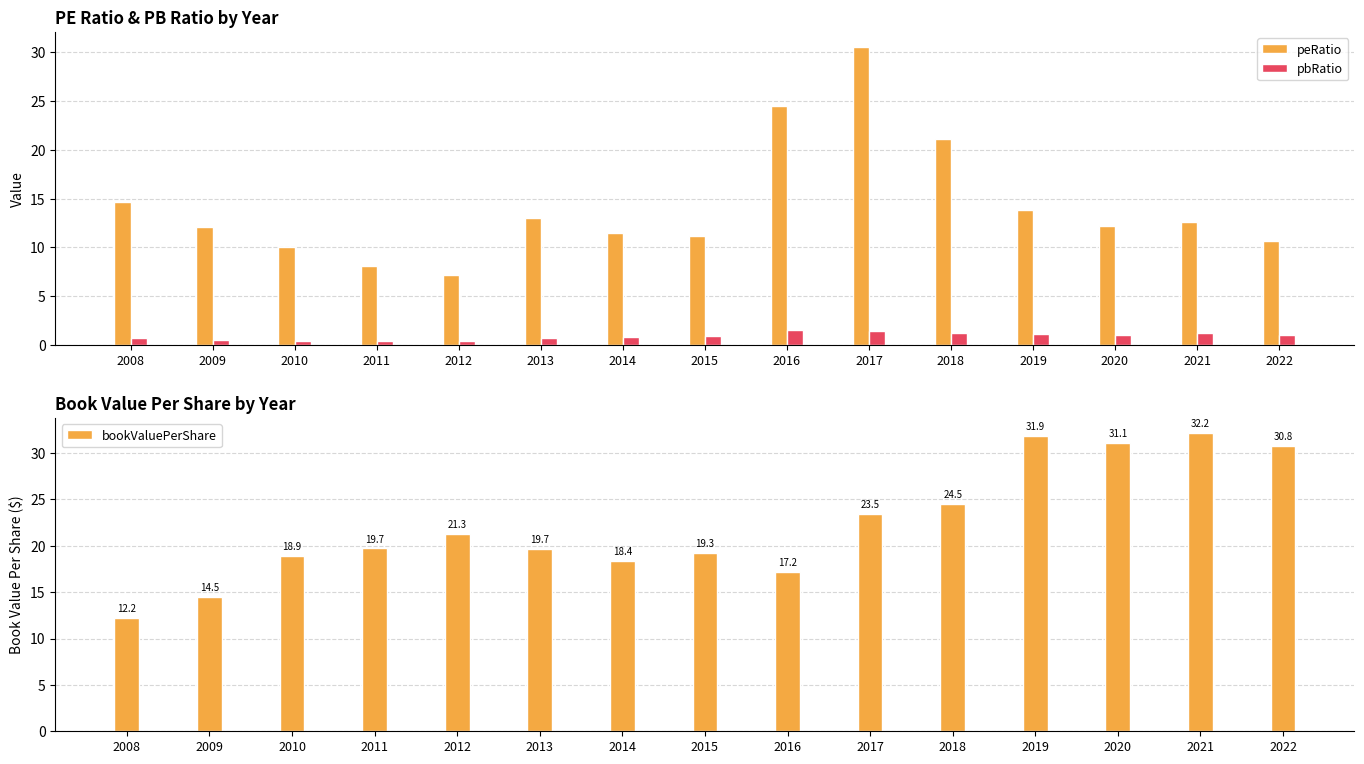

Is it true that peRatio equals 11.5 at 2014?

True